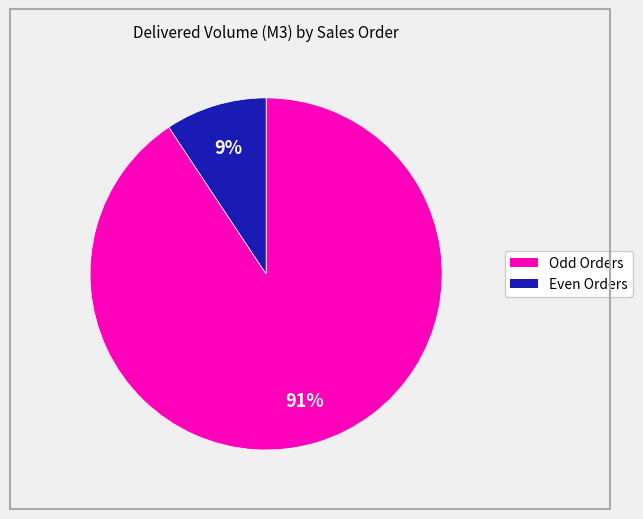

Is there any slice that represents more than half of the pie?

Yes